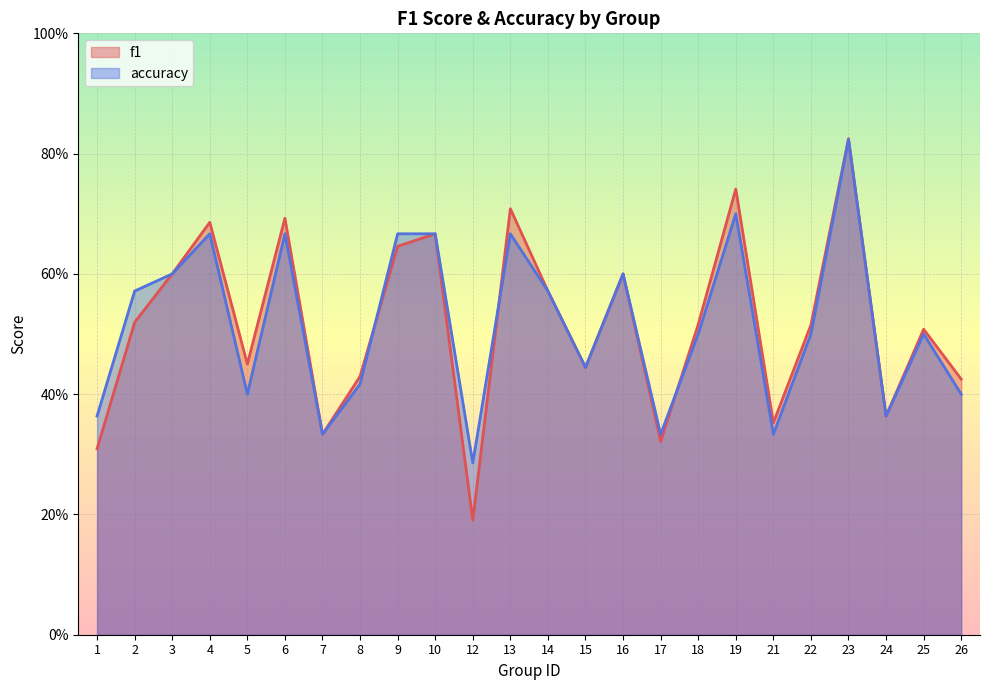

In f1, how many points are lower than both neighbors (excluding endpoints)?

7